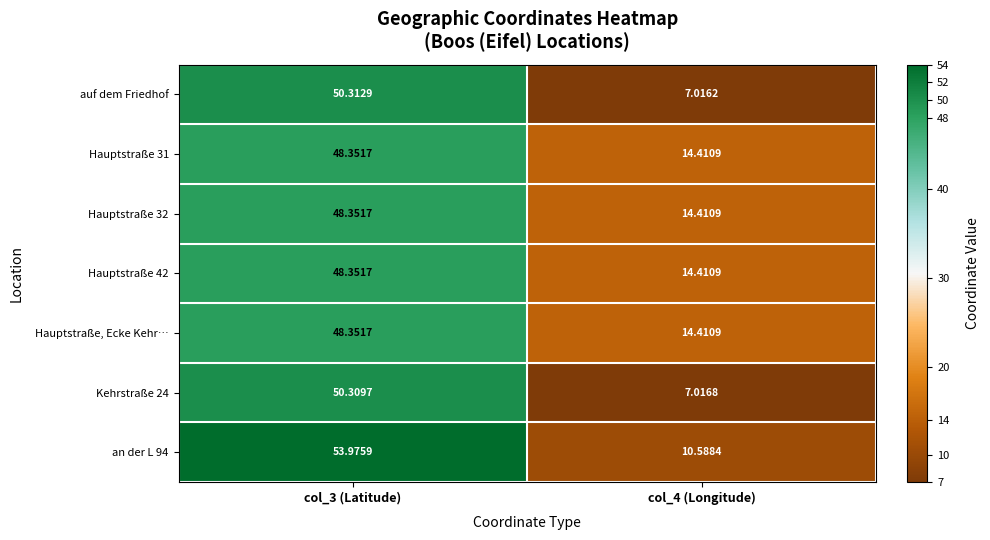

Is the value of Hauptstraße 42 at col_4 (Longitude) greater than the value of an der L 94 at col_4 (Longitude)?

Yes